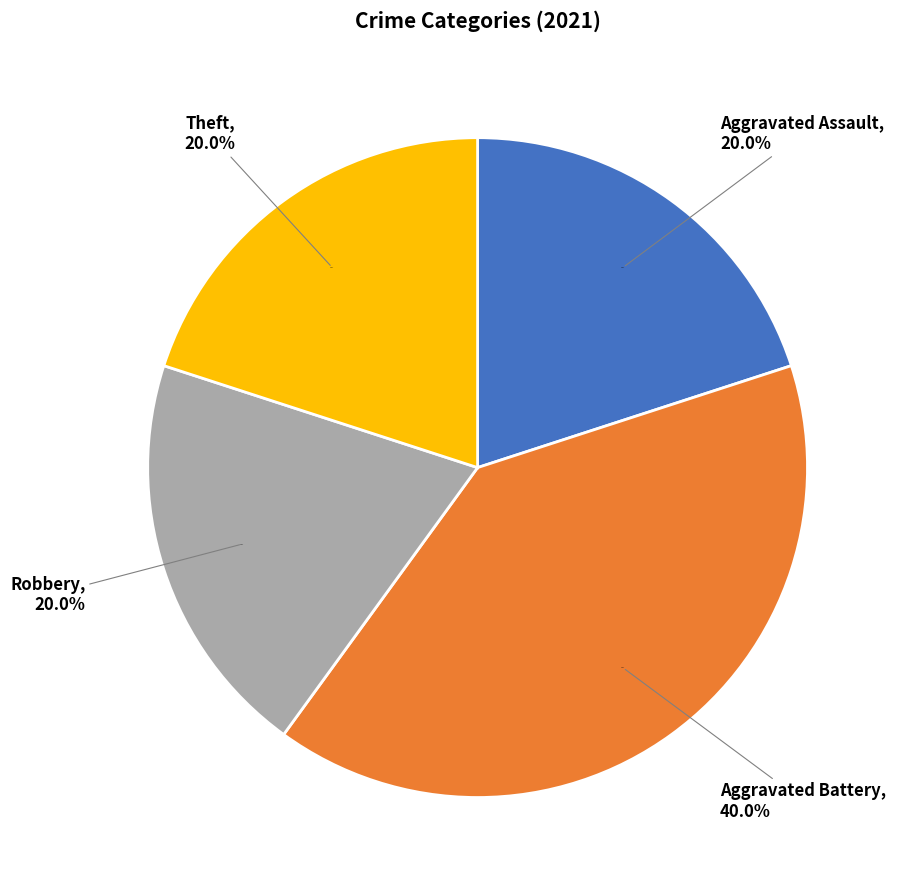

To the nearest percent, what portion does Robbery represent?

20%